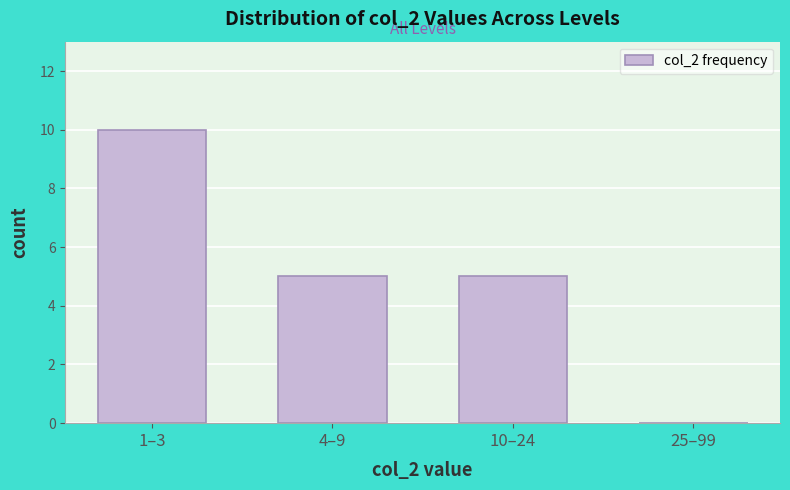

Reading left to right, what are all the values shown in this chart?

1–3=10	4–9=5	10–24=5	25–99=0